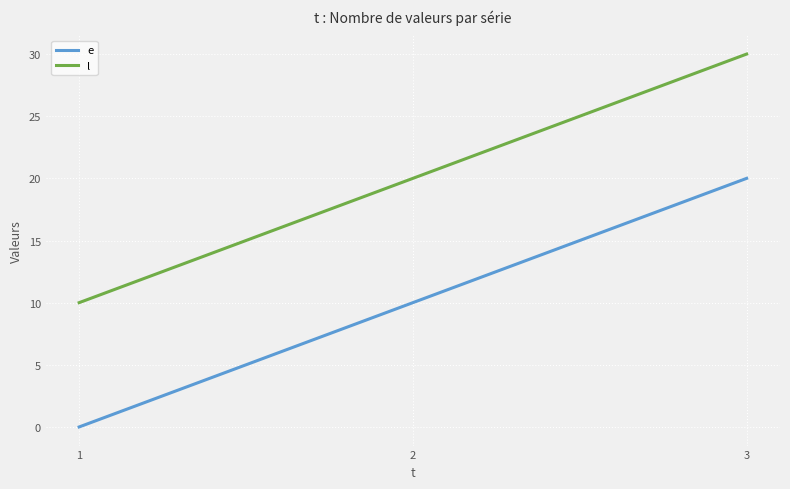

At which category does the chart reach its peak across all series?

3